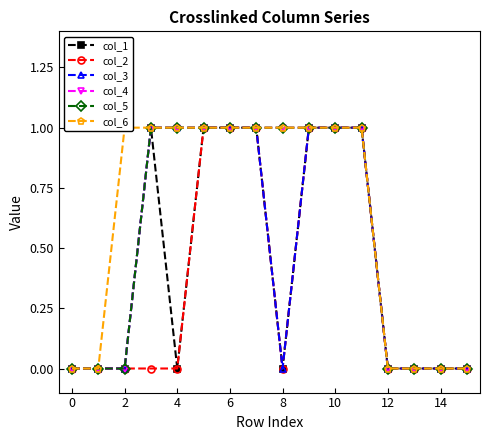

Between 12 and 11, which series saw the biggest shift?

col_1